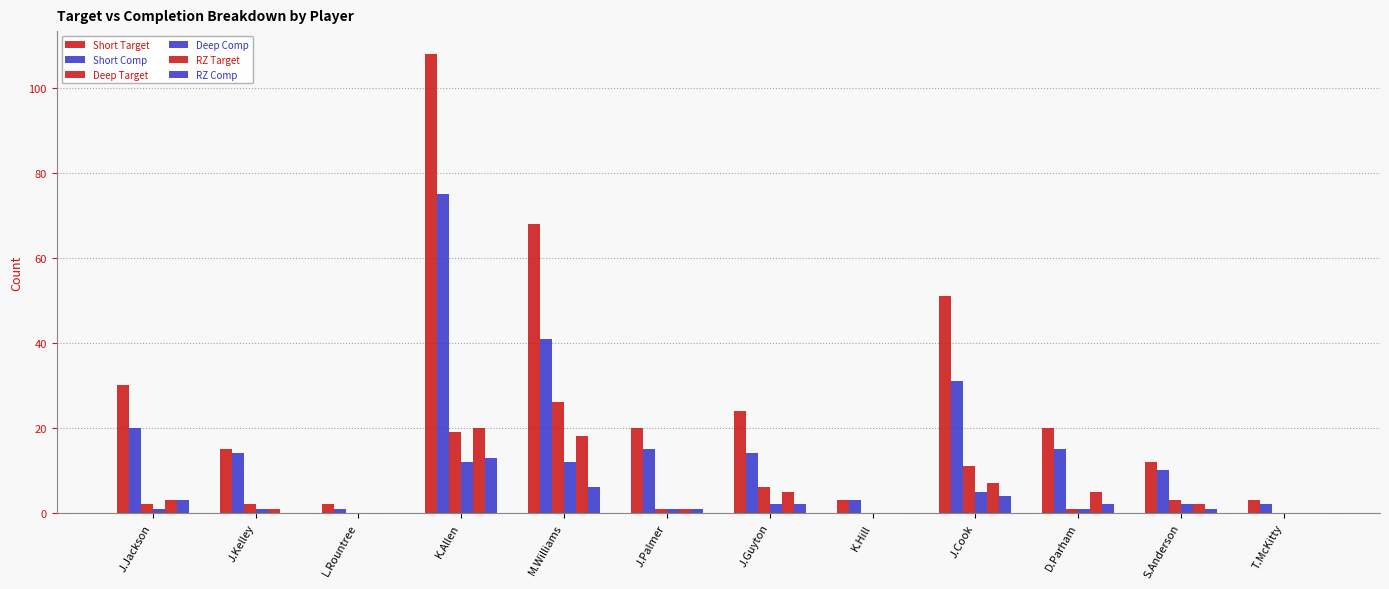

How many groups of bars are there?

12